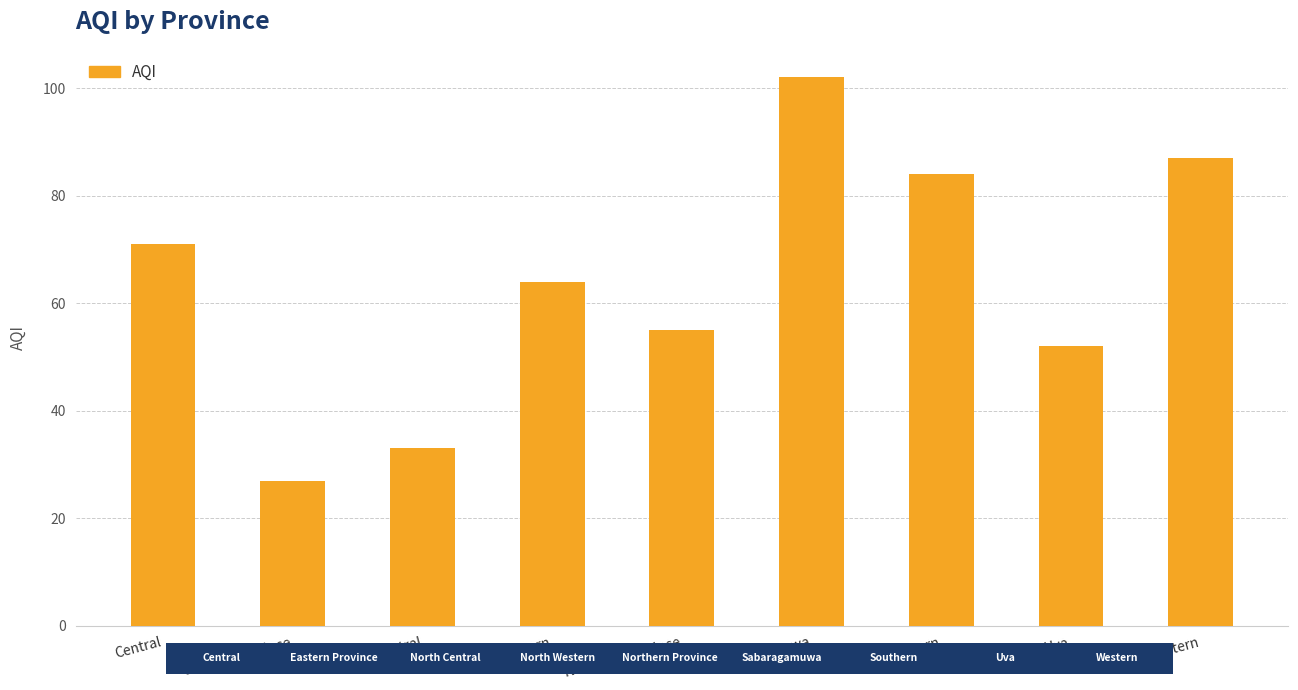

Are the bars grouped side by side (vs. stacked)?

No